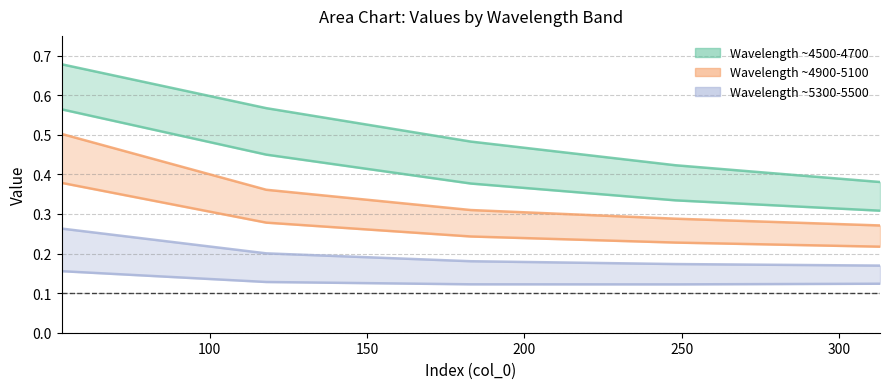

What is the average value of the 5100 series?

0.3